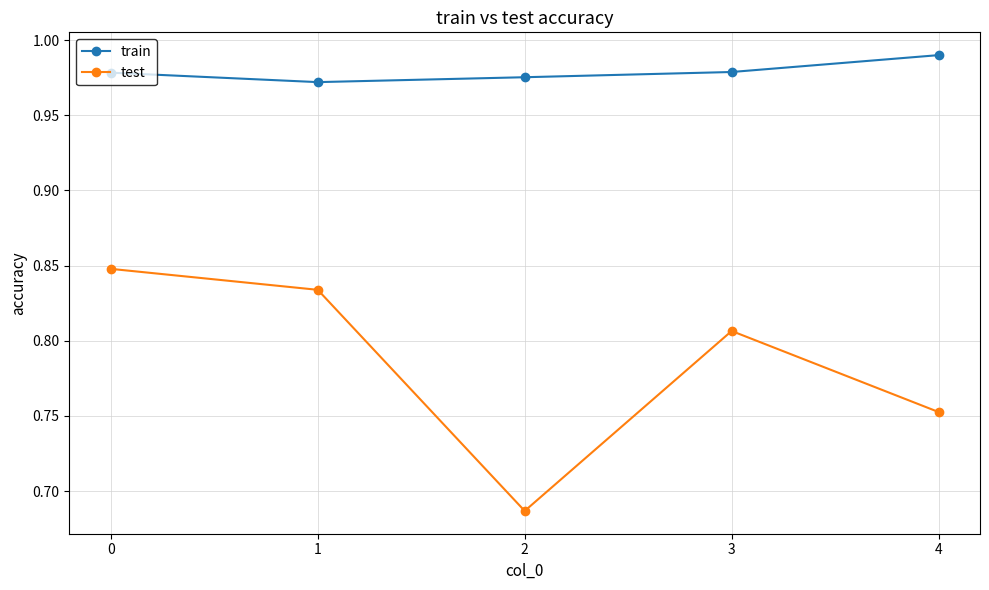

At which category does test reach its first local peak?

3